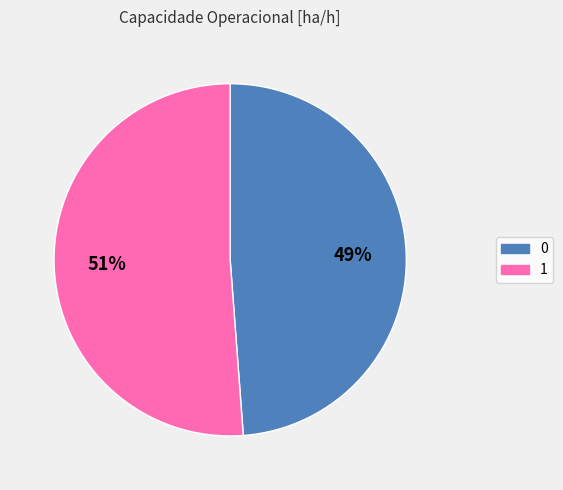

Rank the categories by value from highest to lowest.

1, 0